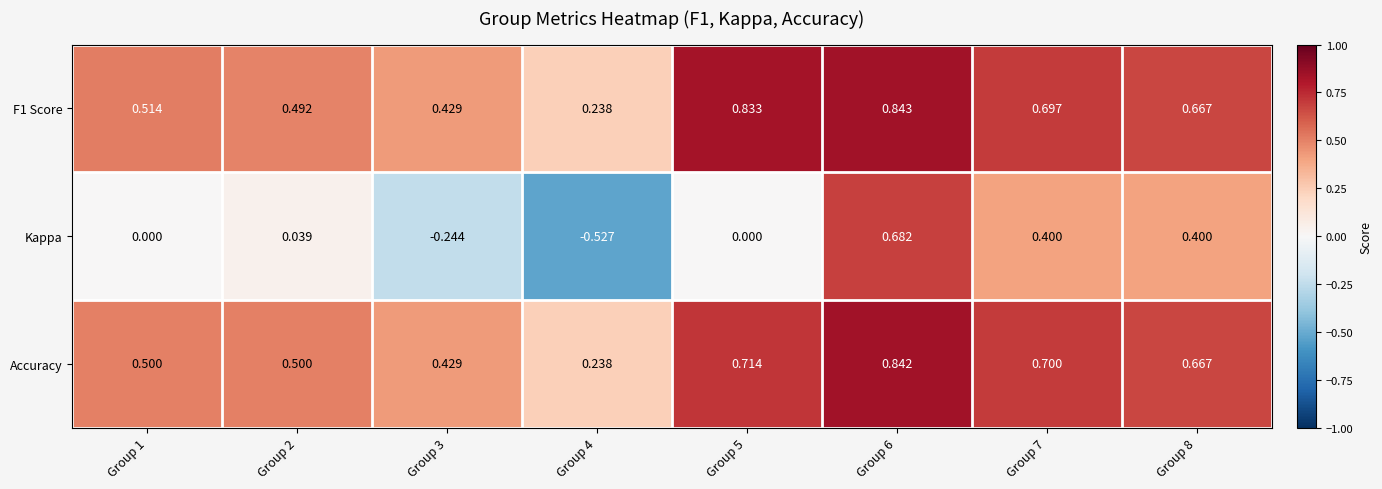

At how many categories does at least one series exceed 0?

8